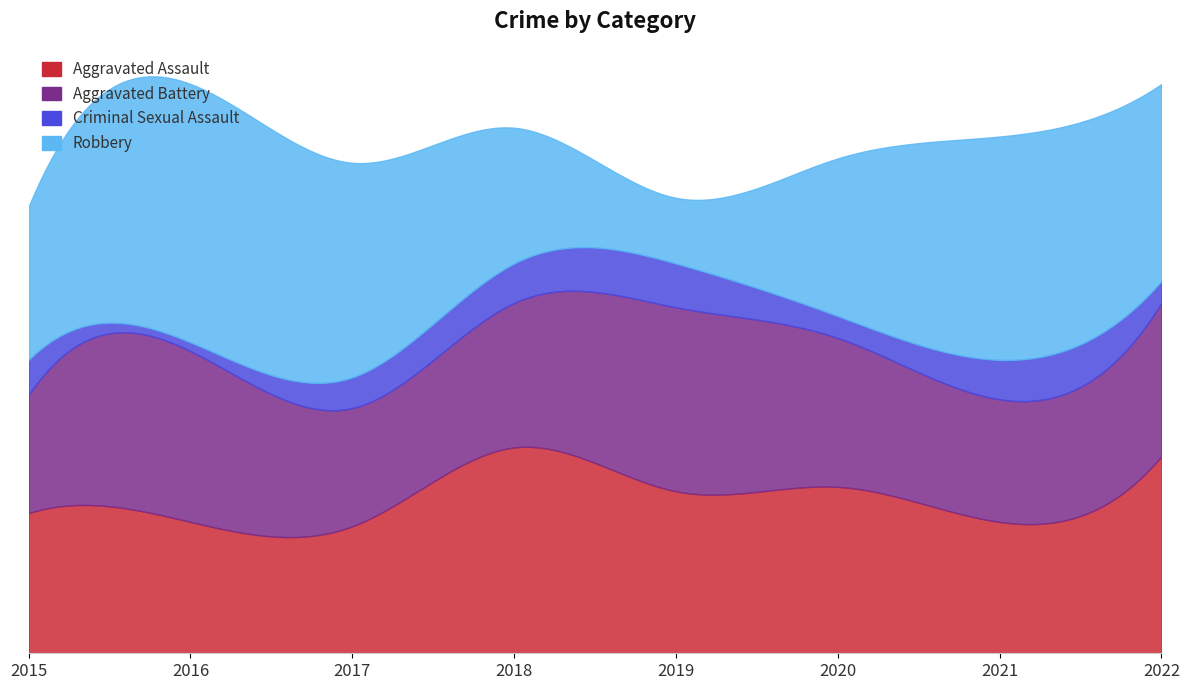

True or false: Aggravated Assault has a value of 30 at 2016.

True